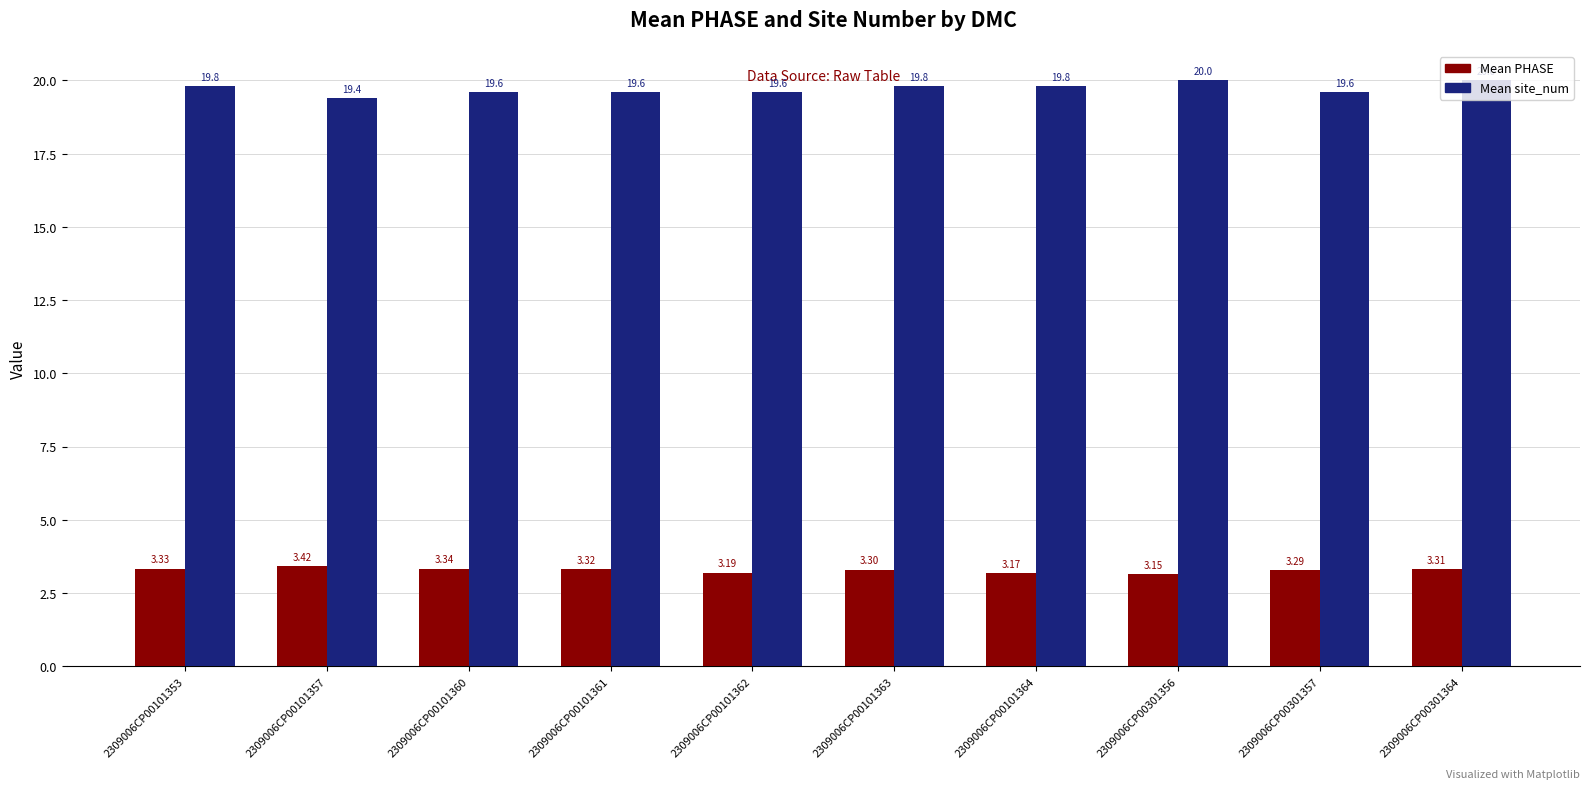

At which label is Mean site_num closest to 19?

2309006CP00101357